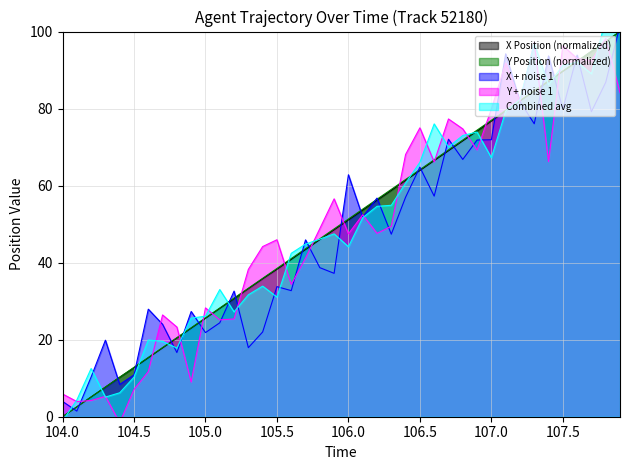

At which label does Y Position (normalized) reach its minimum?

104.0